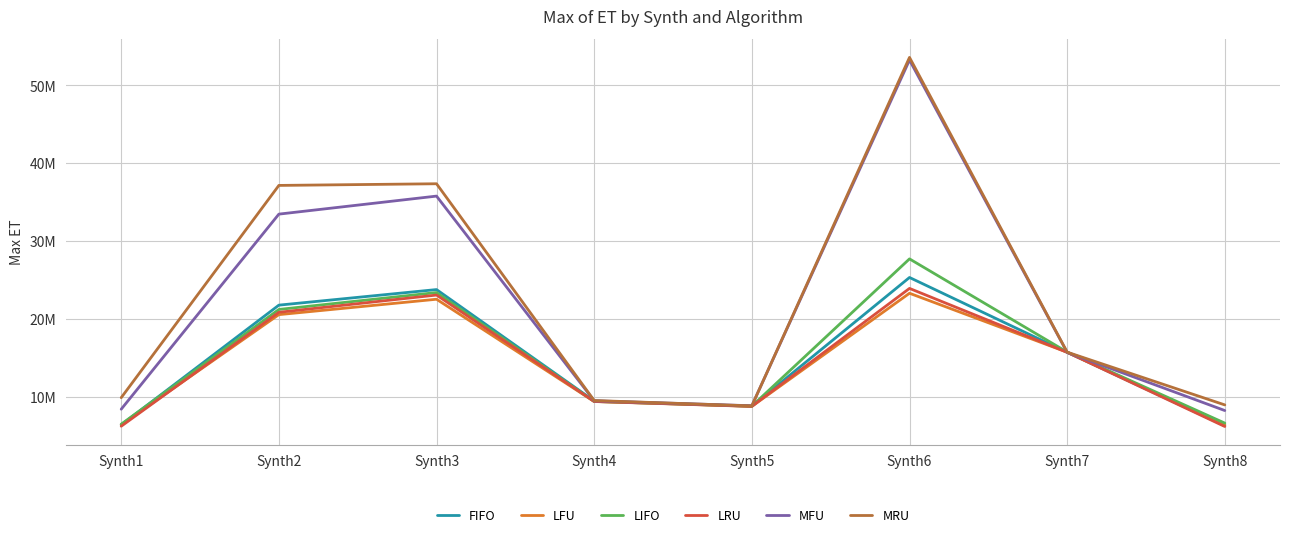

Is this an area chart (filled region under the line)?

No